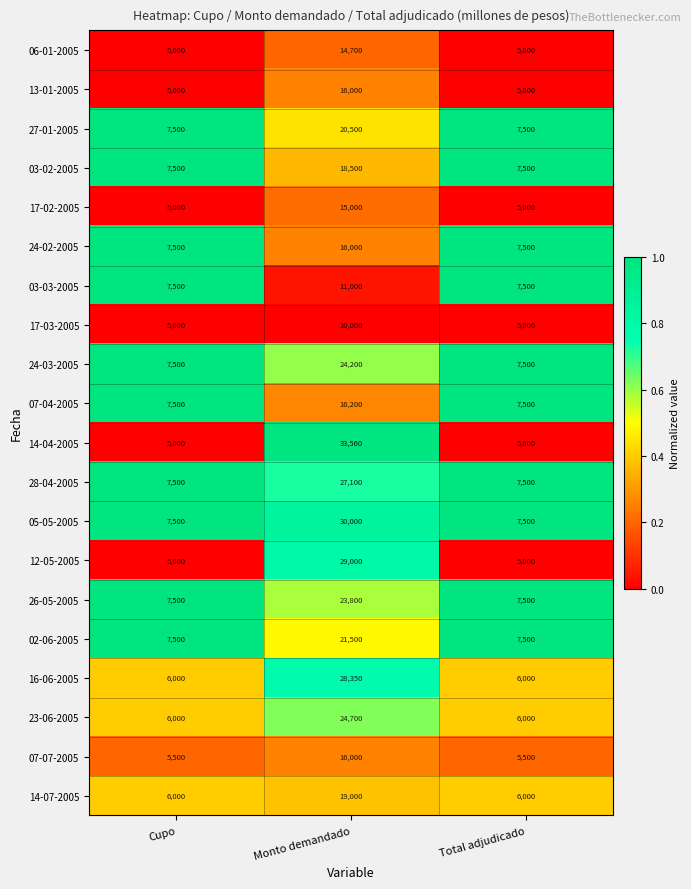

What is the spread (max minus min) of values at Total adjudicado?

1.0